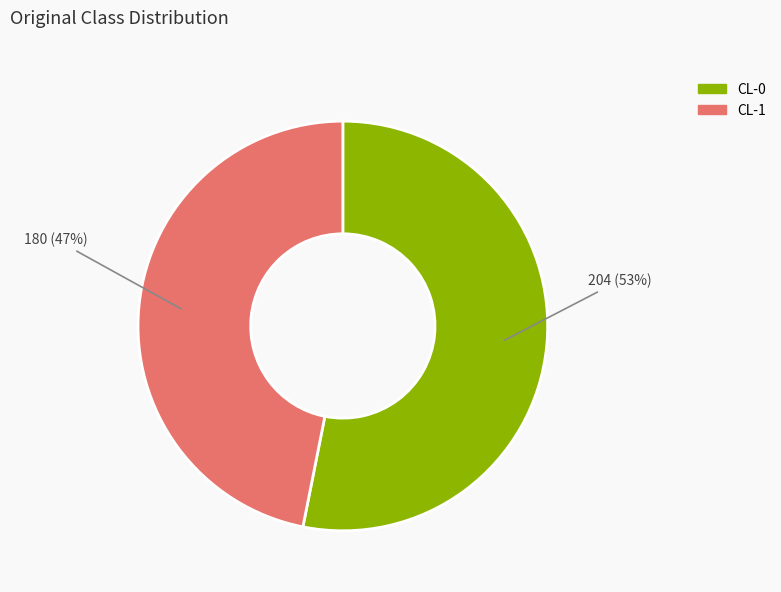

Count the number of slices in the pie.

2